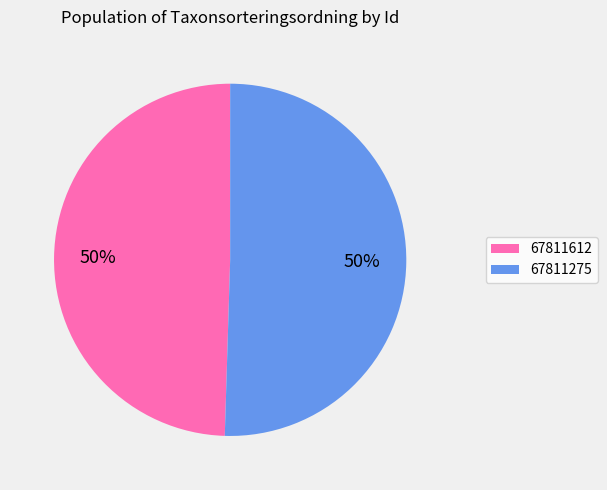

What percentage is the 67811275 slice, to the nearest percent?

50%